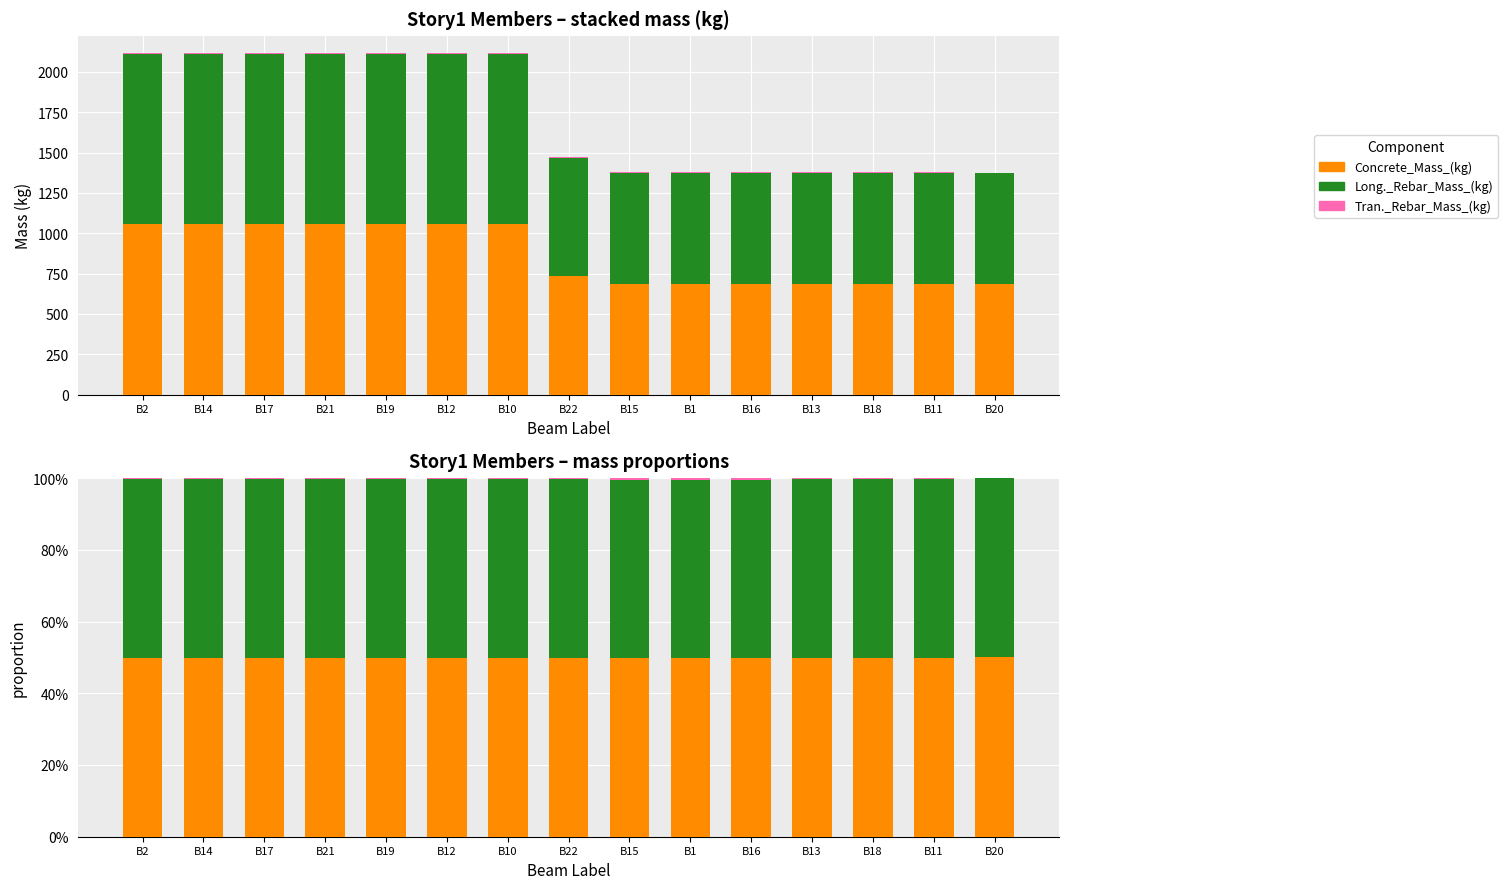

At which label is Tran._Rebar_Mass_(kg) closest to 0?

B20